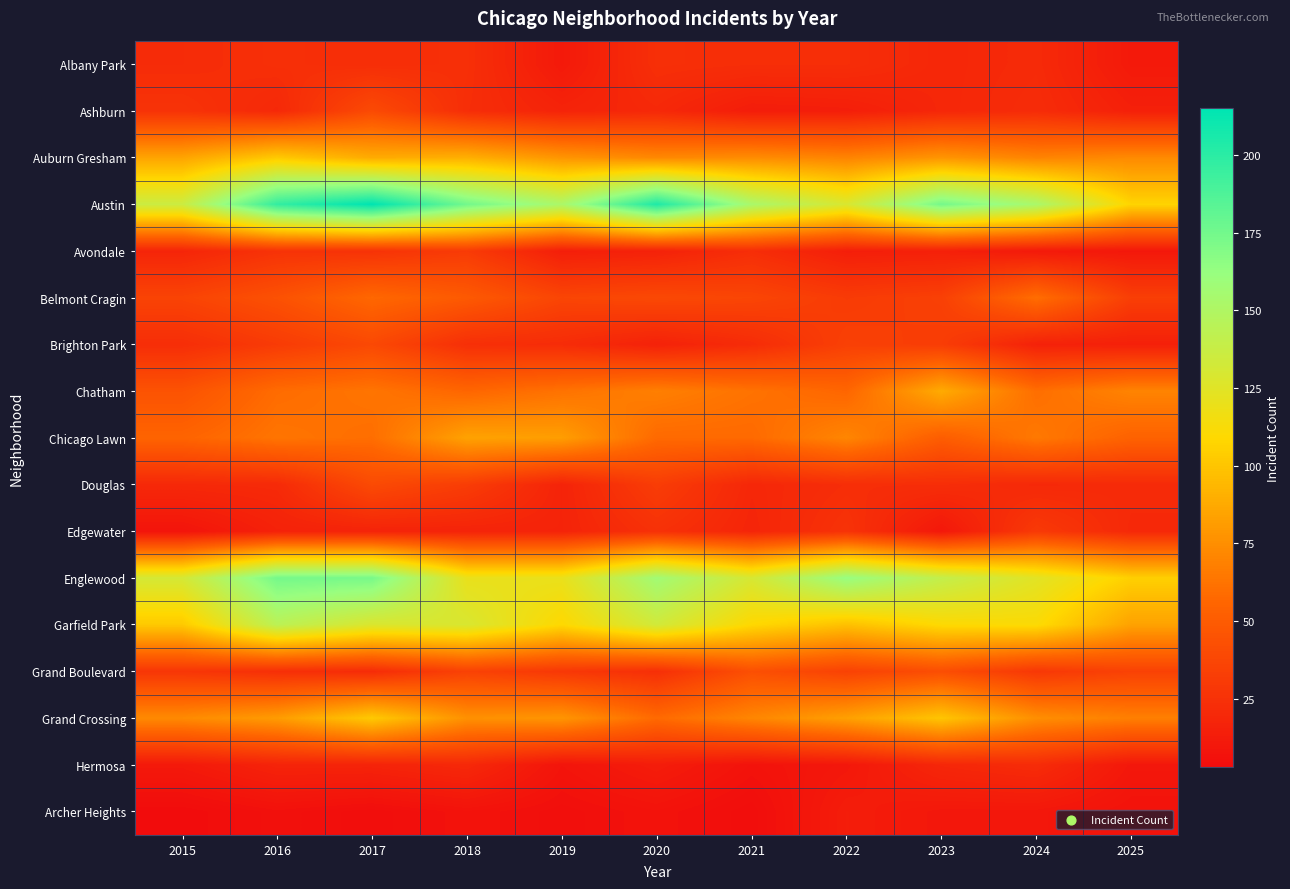

Which series has the largest total across all categories?

Austin